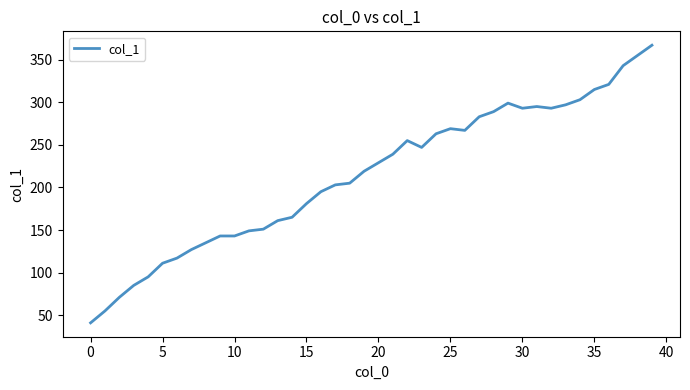

What is the difference between the maximum and minimum values?

326